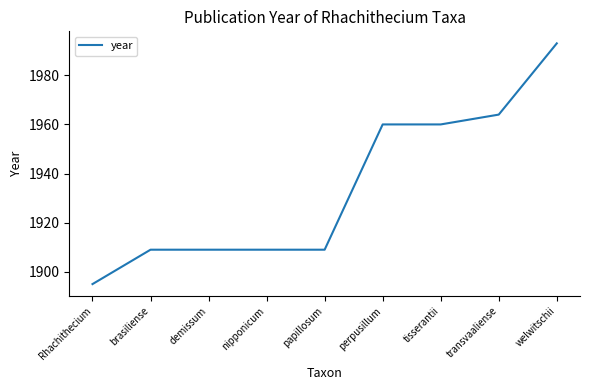

What is the difference between the maximum and minimum values?

98